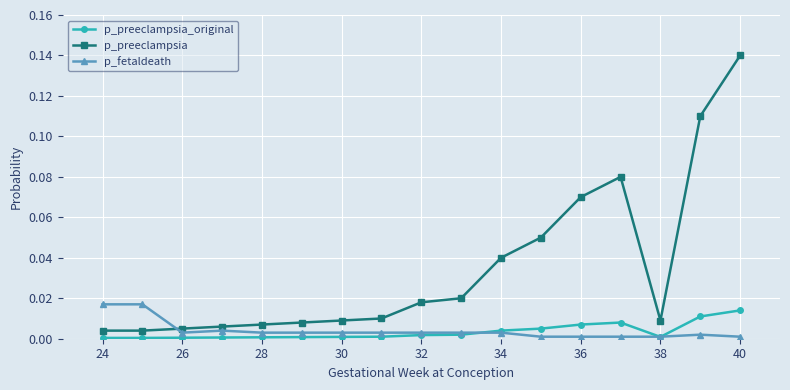

What are all the series names shown in the legend?

p_preeclampsia_original, p_preeclampsia, p_fetaldeath